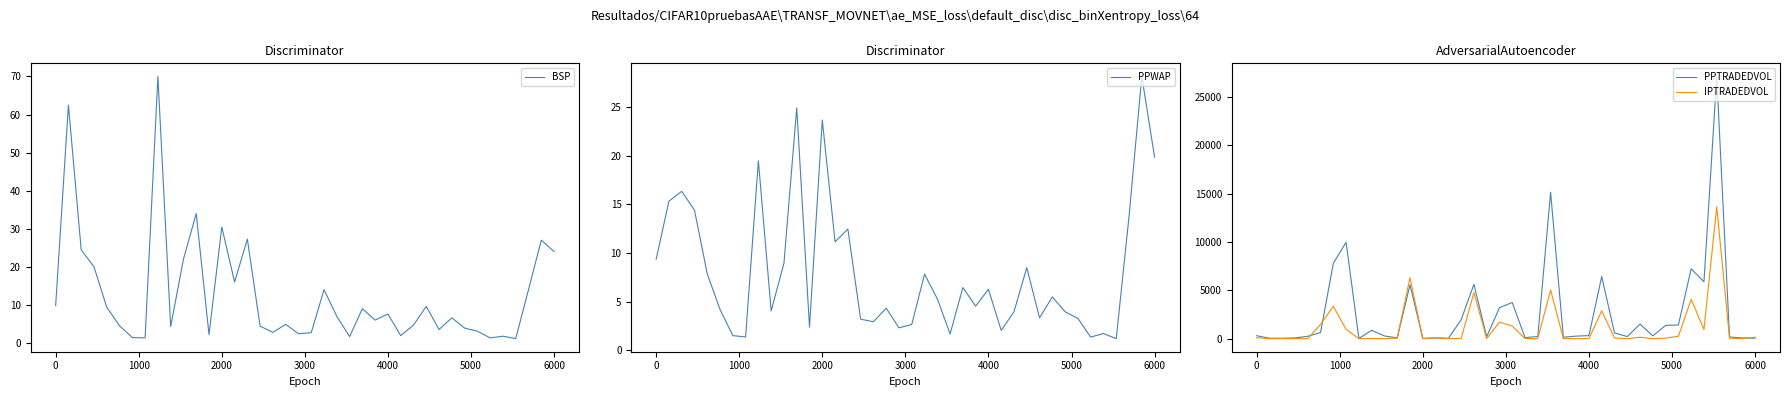

The value of BSP at 2000 is 35.3. True or false?

False